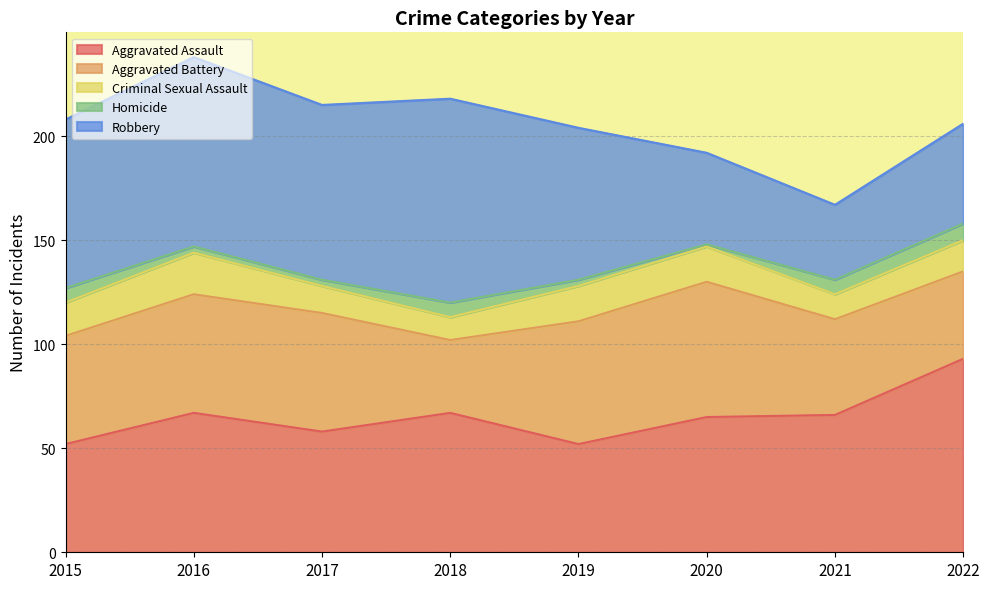

How many interior local valleys does the Robbery series have?

2